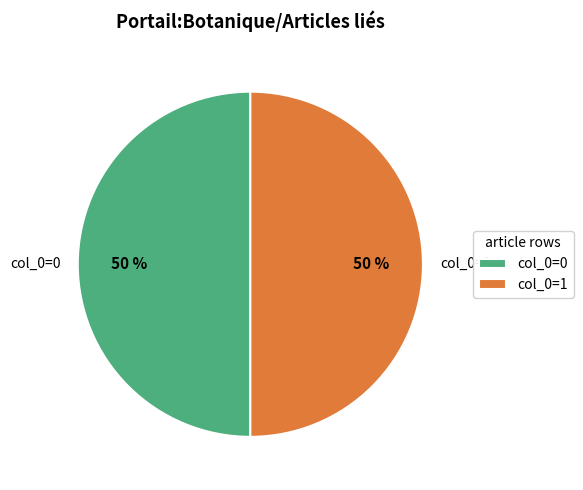

To the nearest percent, what is the average slice percentage?

50%